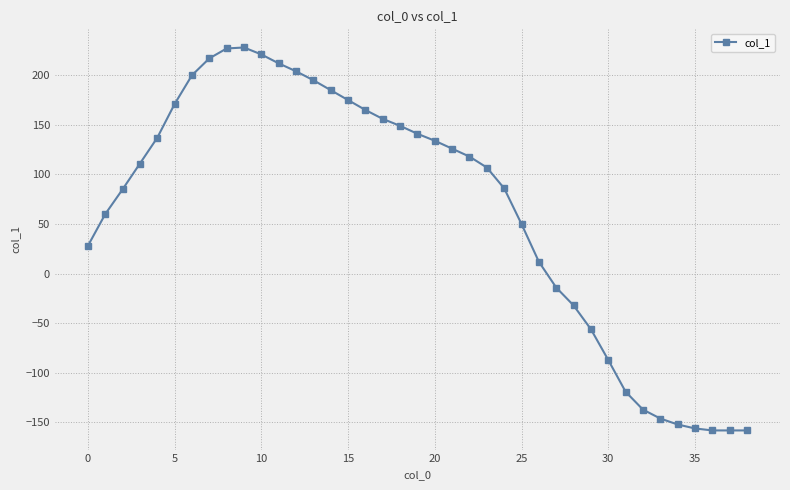

What is the greatest value displayed?

228